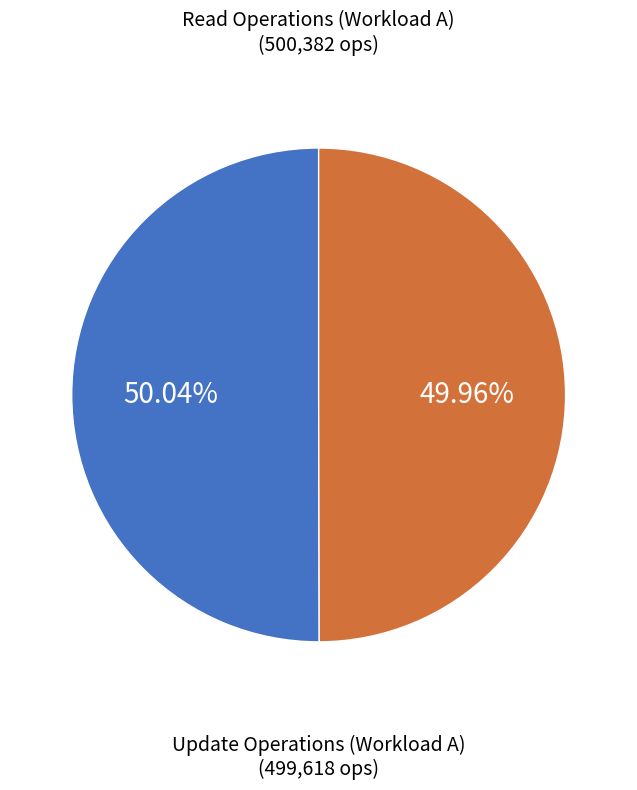

To the nearest percent, what portion does Update Operations (Workload A) represent?

50%